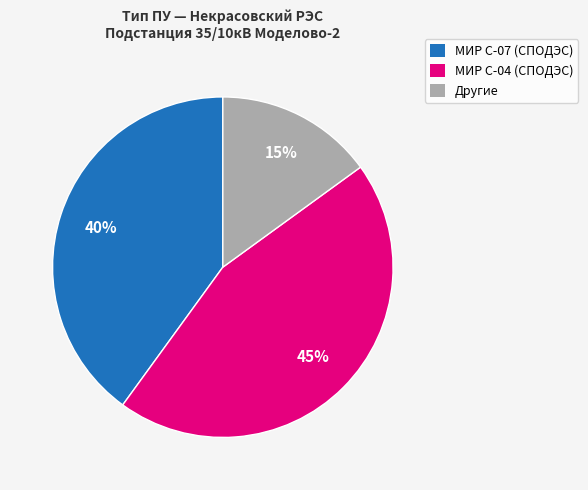

Which has a higher value, Другие or МИР С-04 (СПОДЭС)?

МИР С-04 (СПОДЭС)